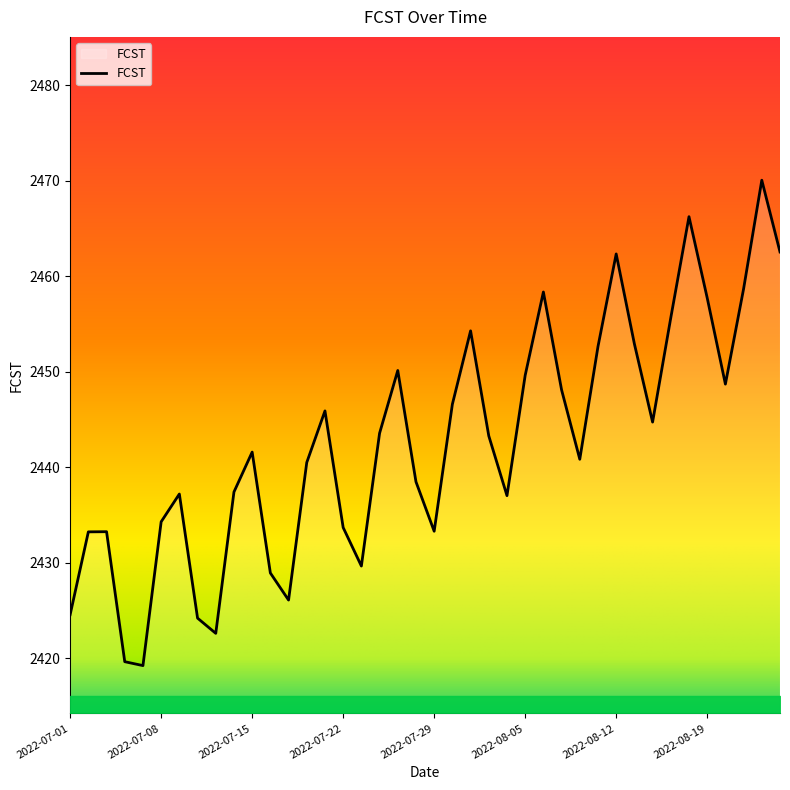

What is the minimum value shown in the chart?

2419.2